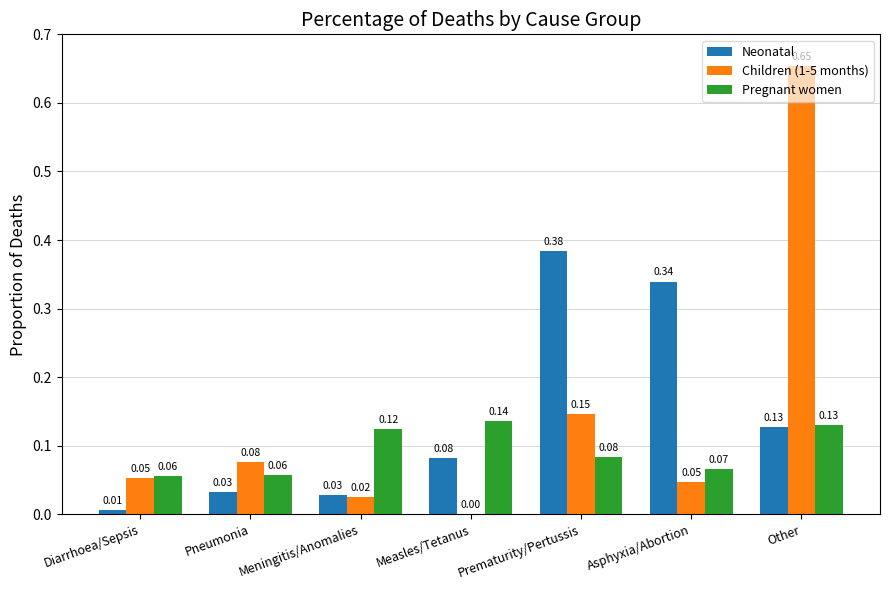

At which label is Neonatal closest to 0?

Diarrhoea/Sepsis